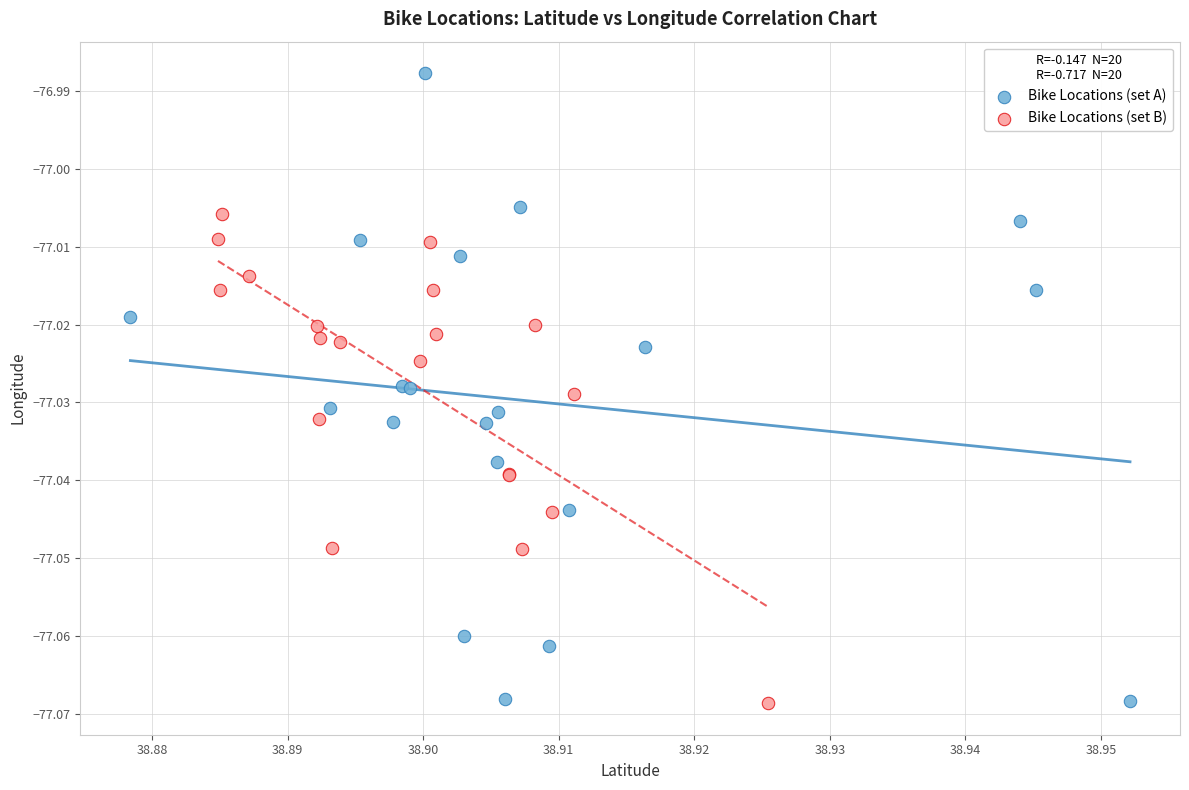

Which series contains the highest Y value?

Bike Locations (set A)